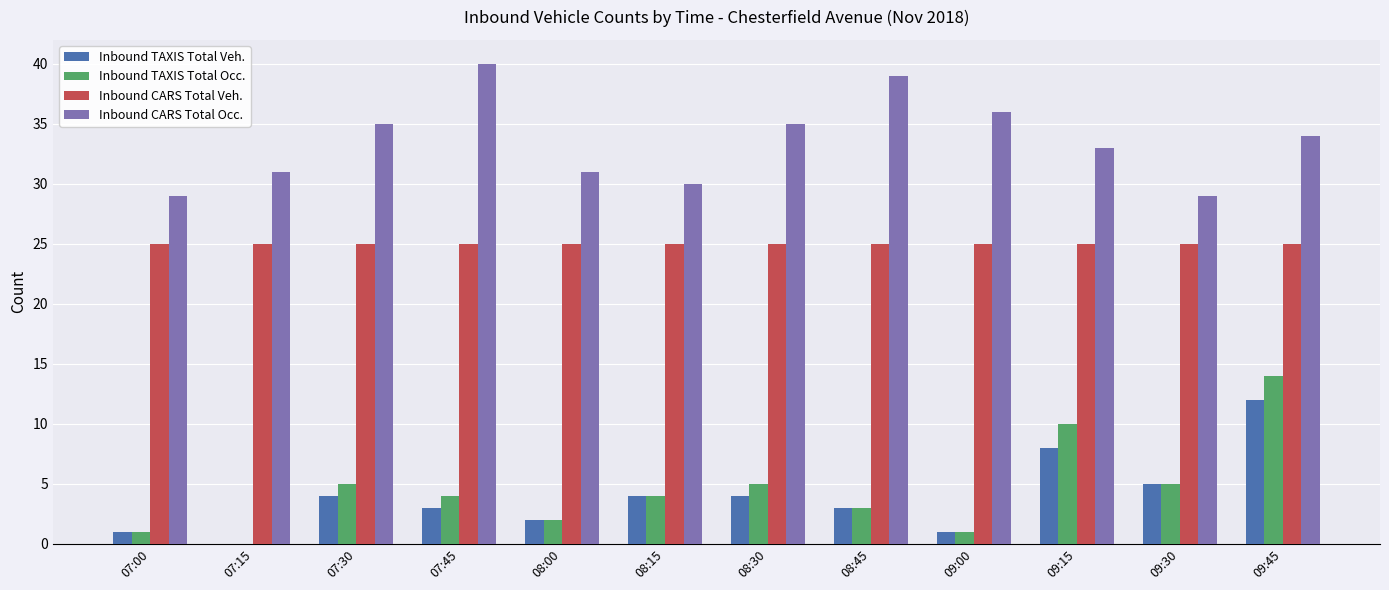

What is the sum of the Inbound CARS Total Veh. values at 07:15 and 09:15?

50